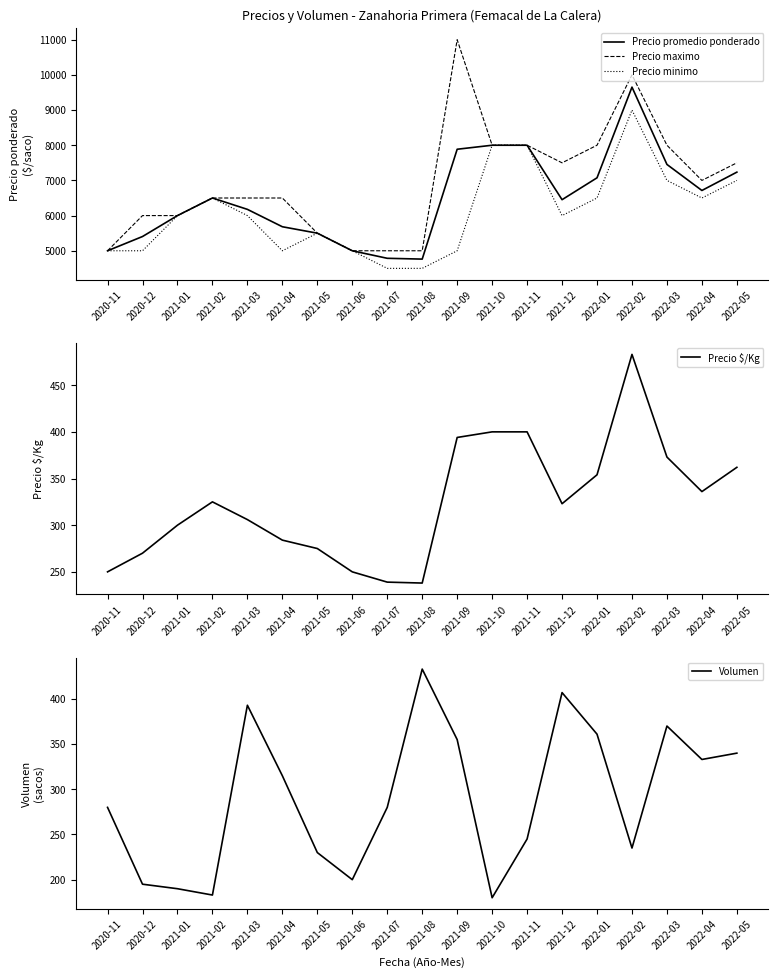

Which series has the largest total across all categories?

Precio maximo